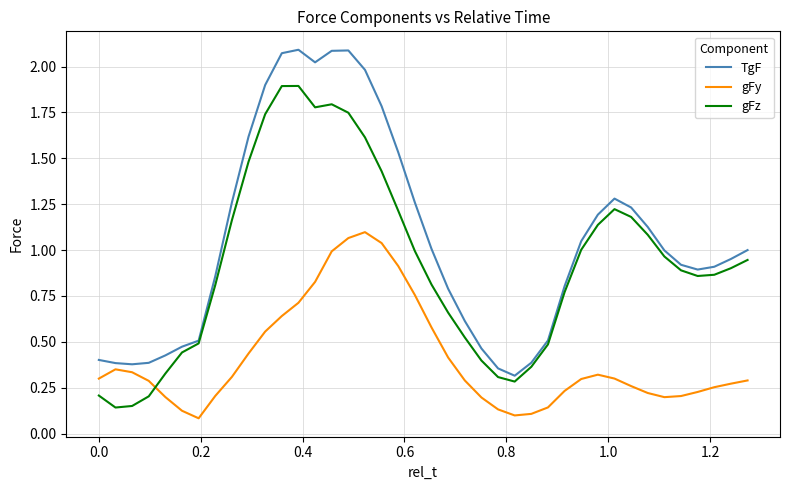

List the series in order of their peak value, highest first.

TgF, gFz, gFy